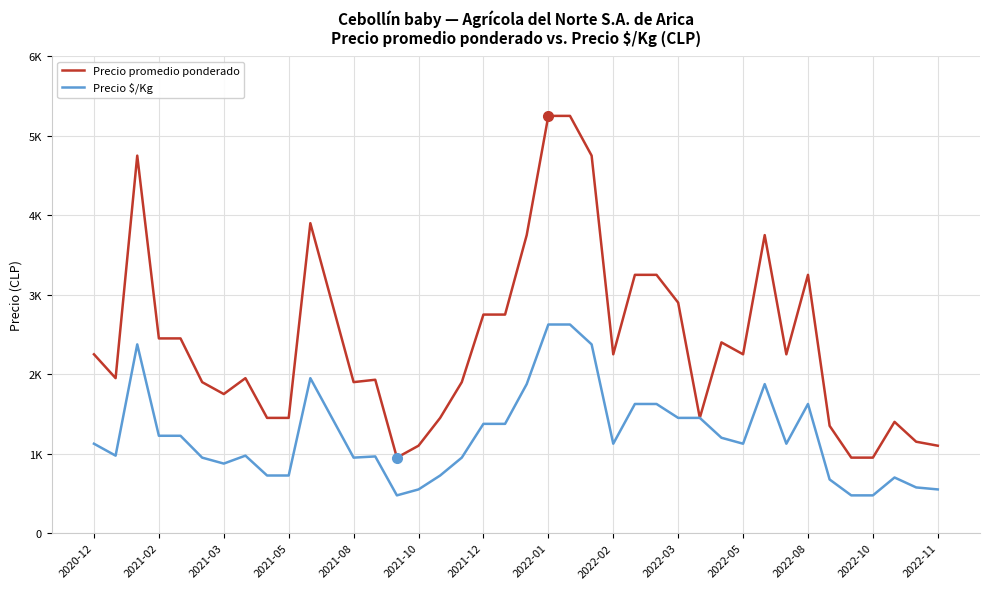

True or false: Precio promedio ponderado and Precio $/Kg intersect in this chart.

False